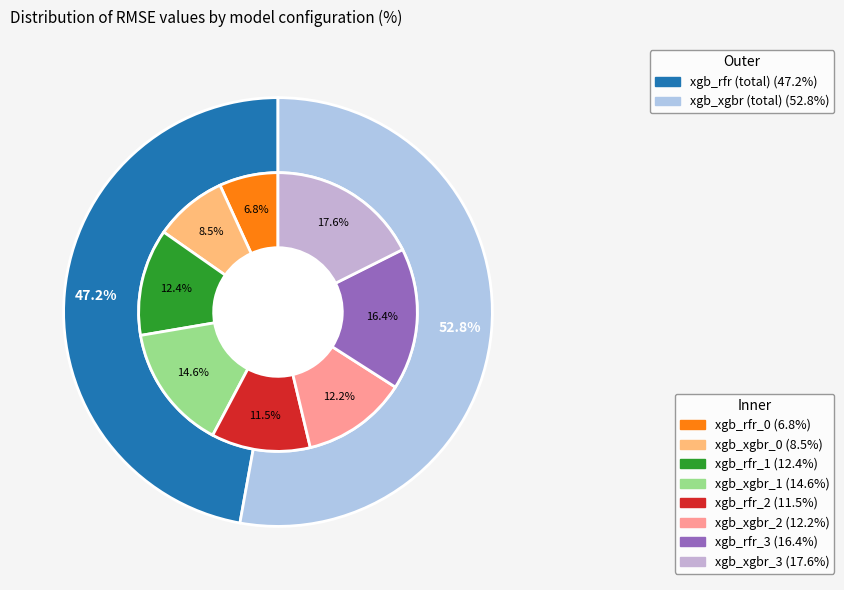

True or false: xgb_rfr_1 accounts for 23% of the total.

False